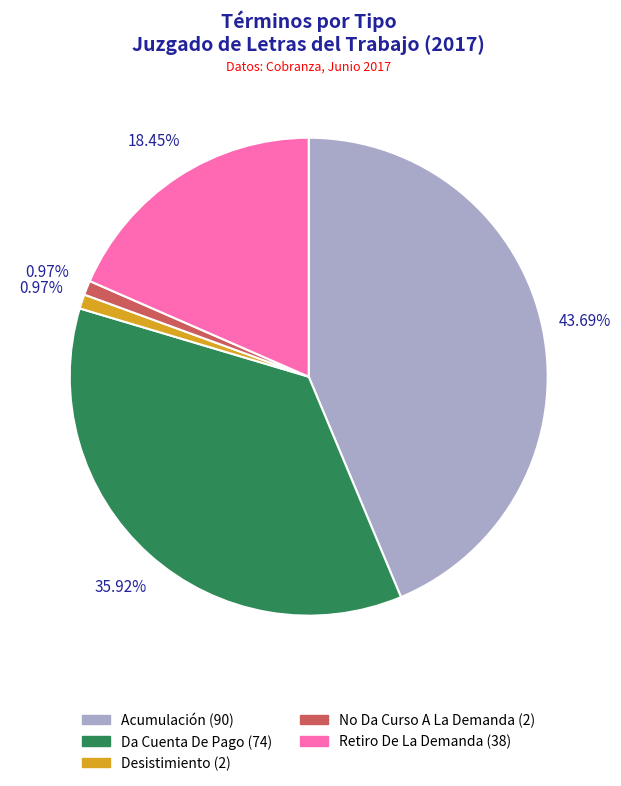

Does Da Cuenta De Pago (74) represent more than half of the total?

No